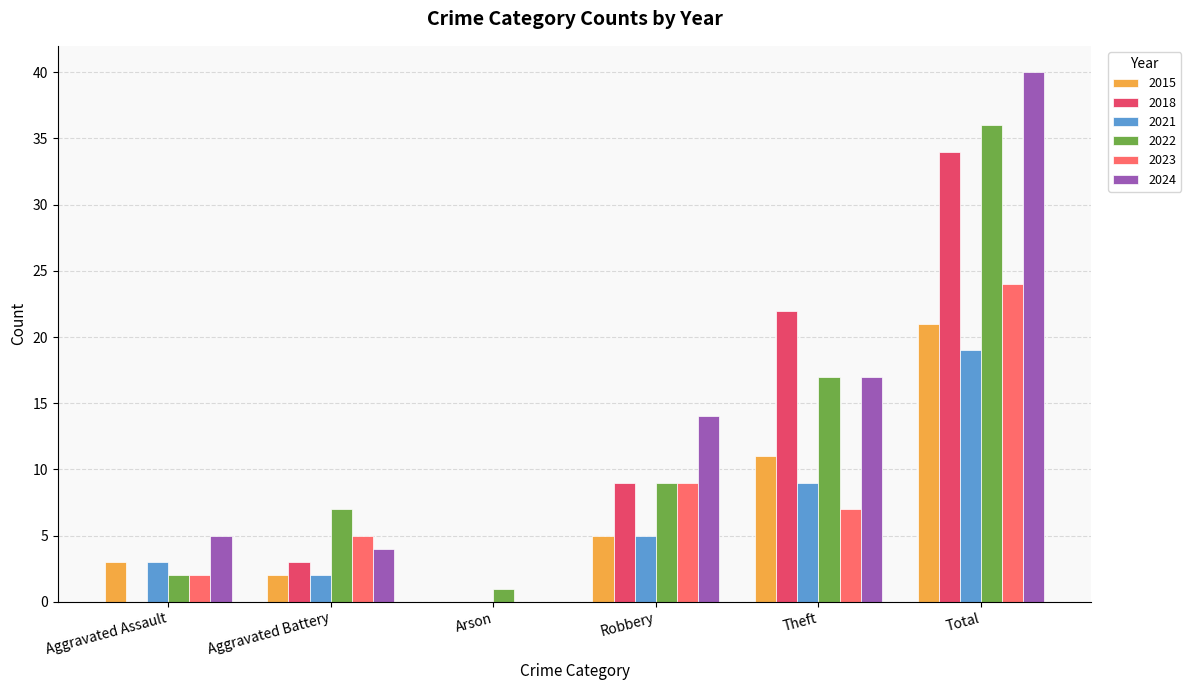

Is the value of 2023 at Total greater than the value of 2015 at Total?

Yes